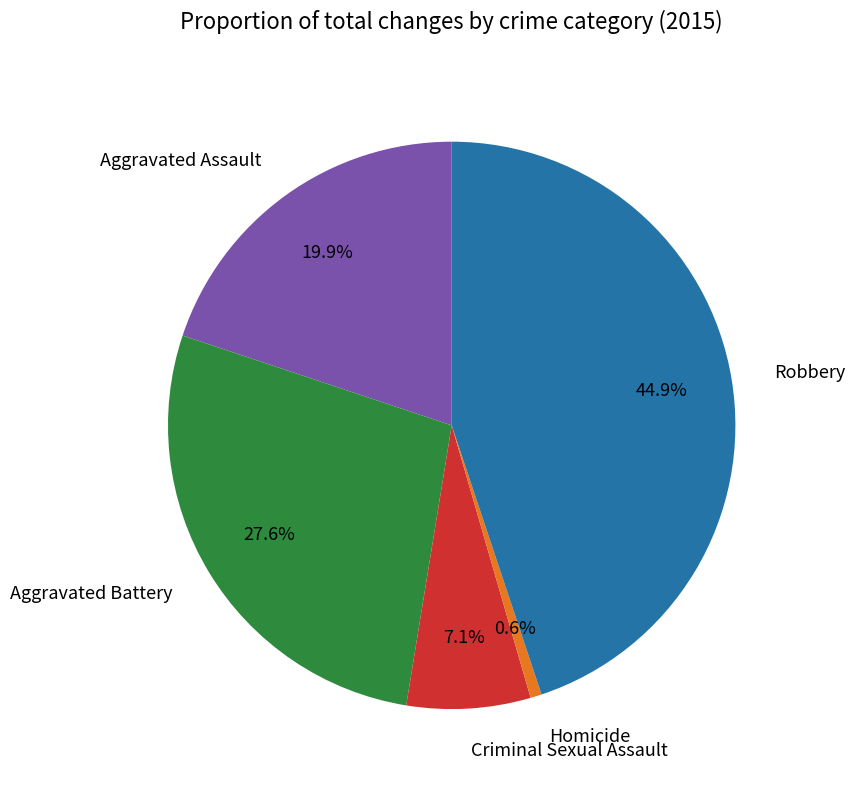

Is there any slice that represents more than half of the pie?

No